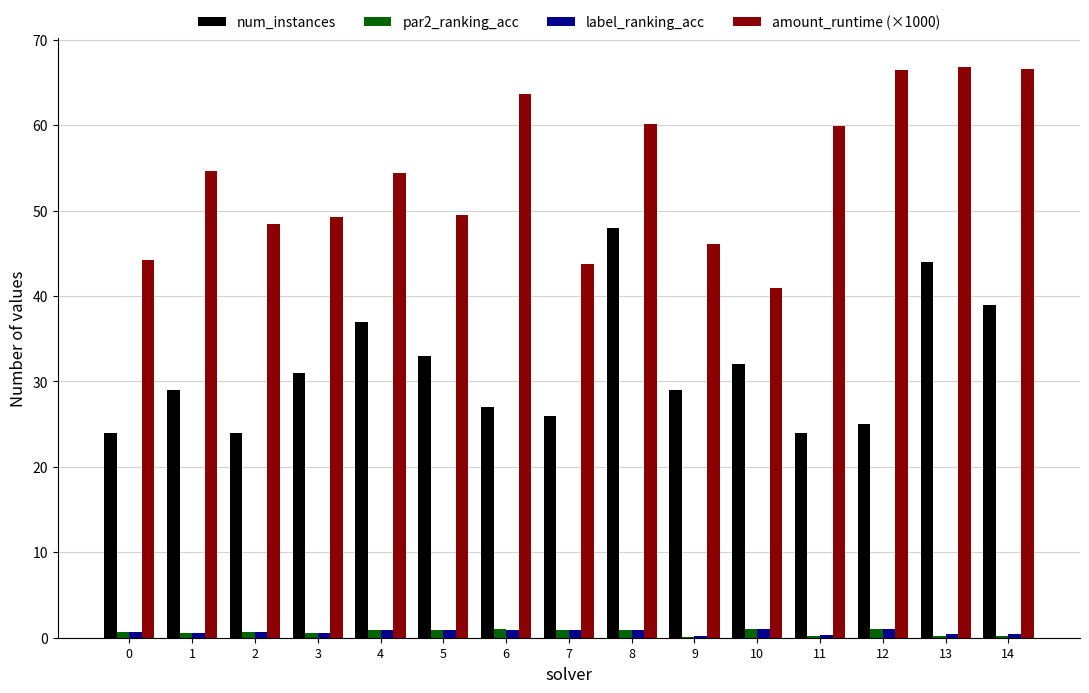

Is it true that num_instances equals 29.0 at 1?

True